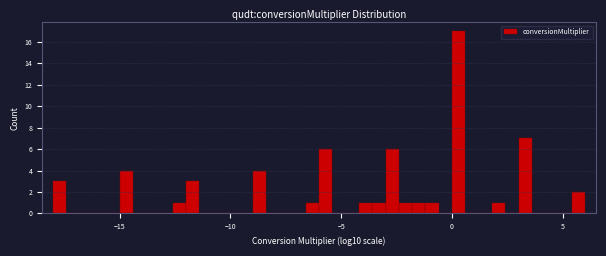

Around what value on the x-axis is the tallest bar? Give the approximate position of its centre, as read against the axis.

0.5